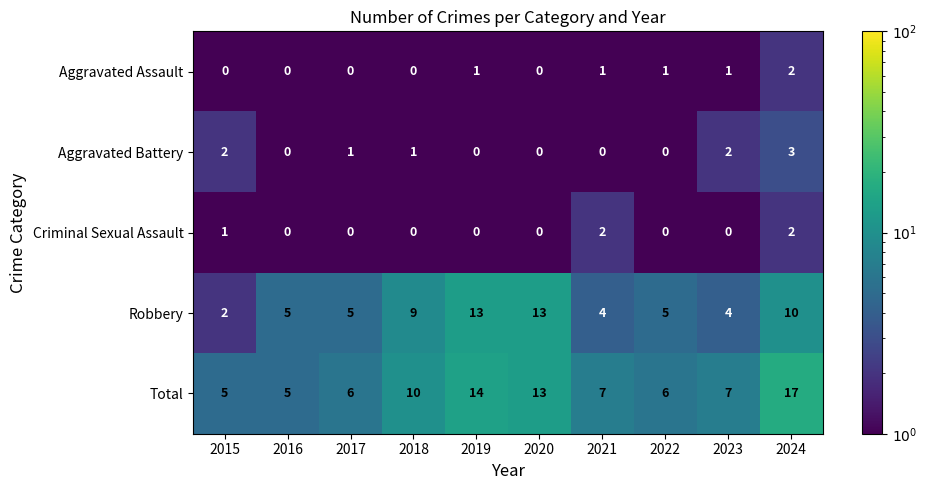

At how many categories does at least one series exceed 9?

4